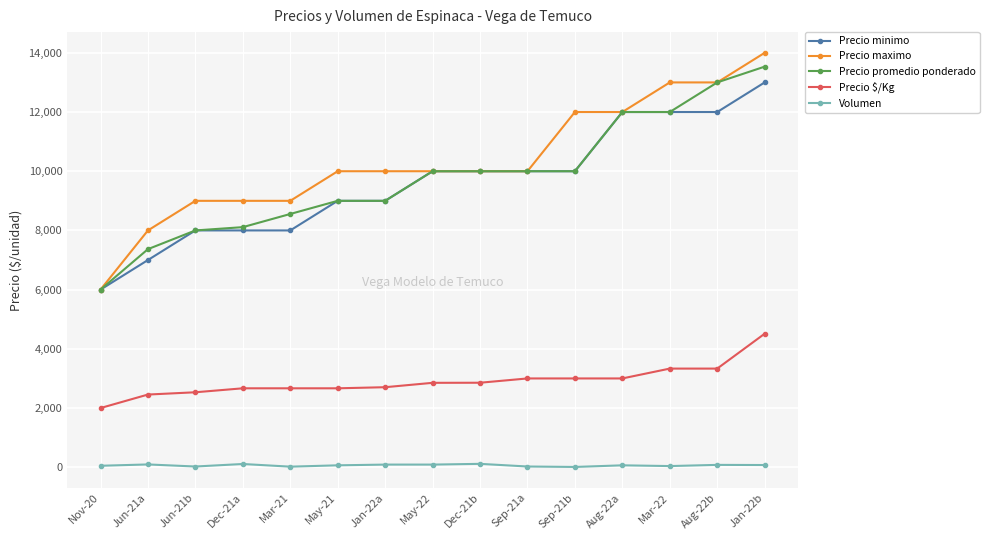

What is the difference between the Precio promedio ponderado values at Dec-21a and May-22?

1889